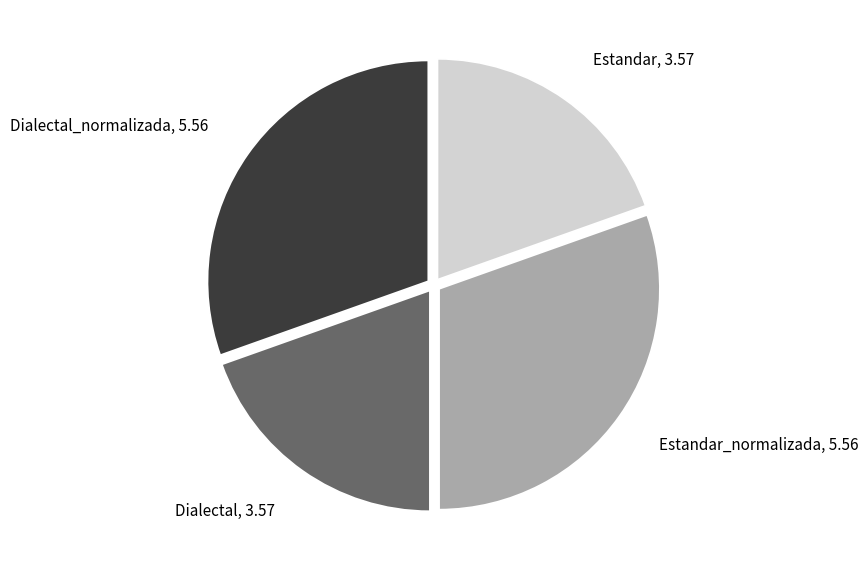

Does Estandar_normalizada, 5.56 account for over 50% of the chart?

No